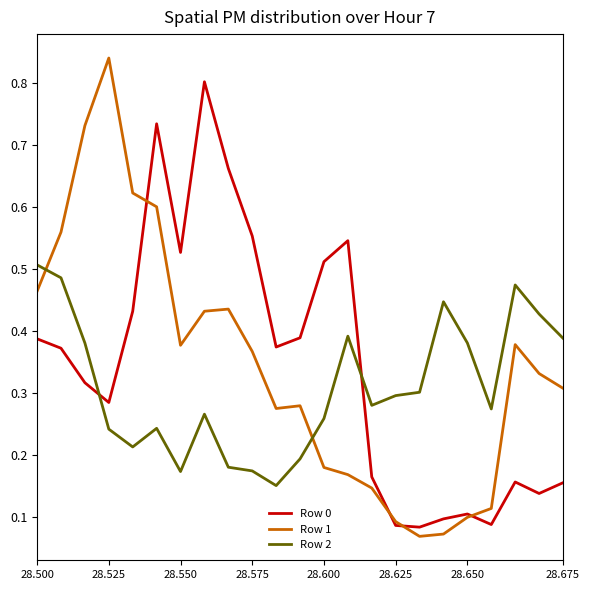

How many interior local valleys does the Row 0 series have?

6